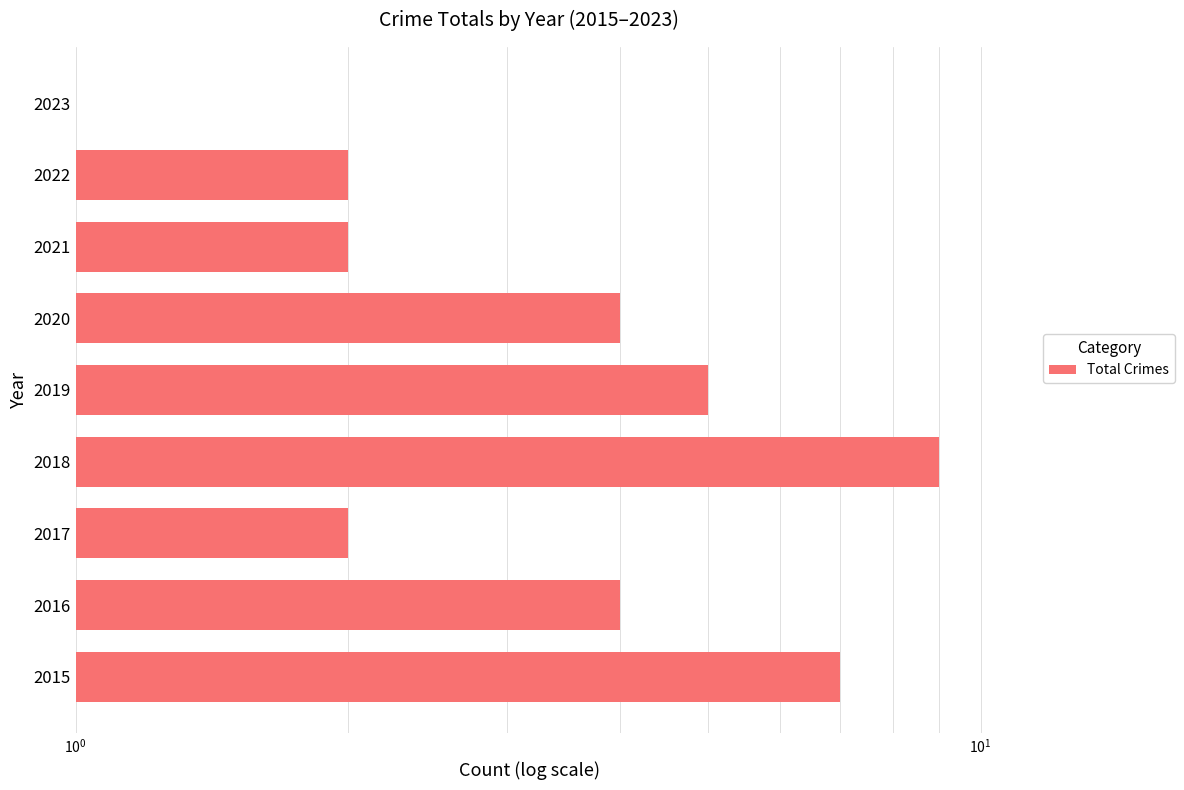

Is it true that the value at 2017 is 3?

False